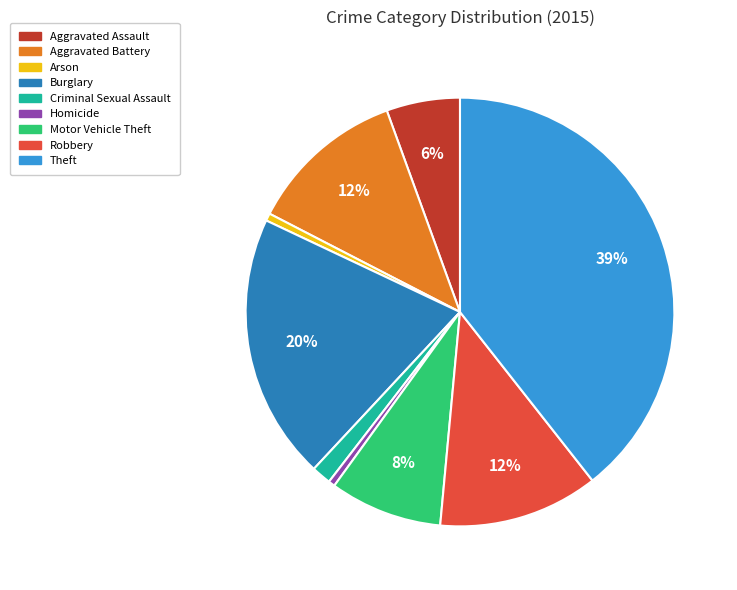

Between Burglary and Criminal Sexual Assault, which is larger?

Burglary